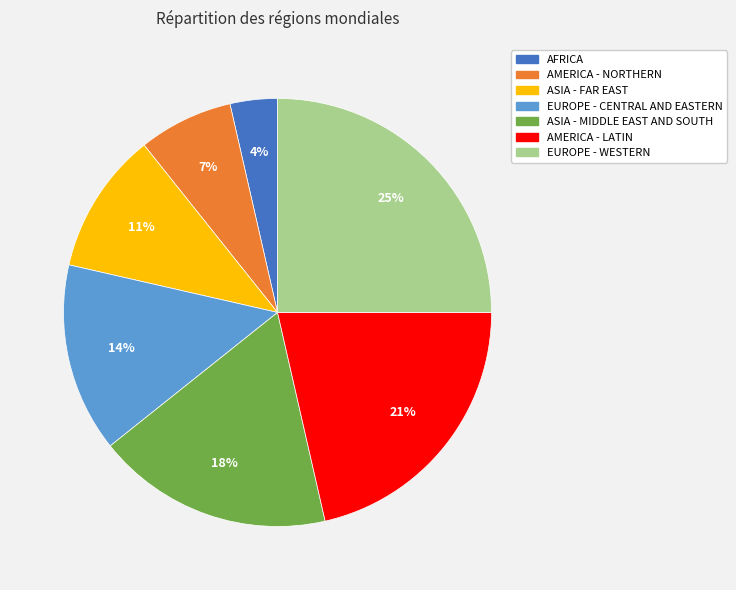

Rank the categories by value from highest to lowest.

EUROPE - WESTERN, AMERICA - LATIN, ASIA - MIDDLE EAST AND SOUTH, EUROPE - CENTRAL AND EASTERN, ASIA - FAR EAST, AMERICA - NORTHERN, AFRICA